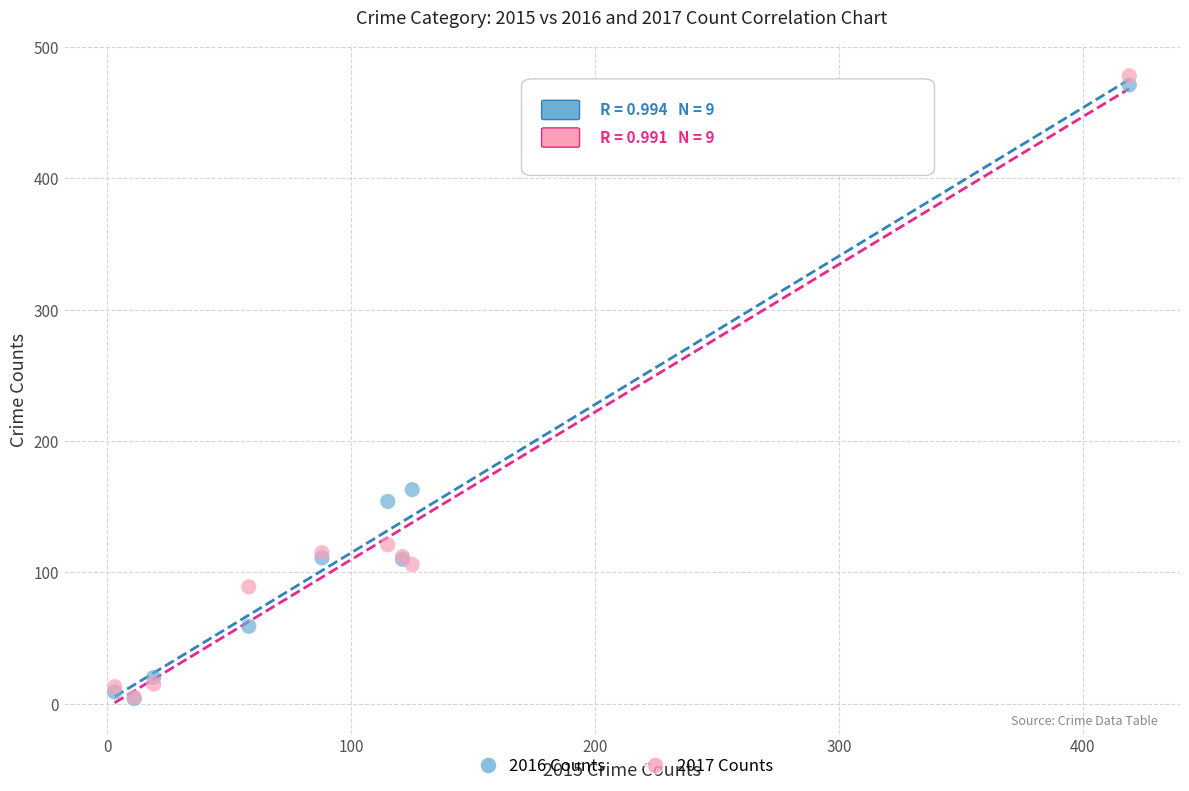

In the 2017 Counts series, what Y value is closest to 241?

121